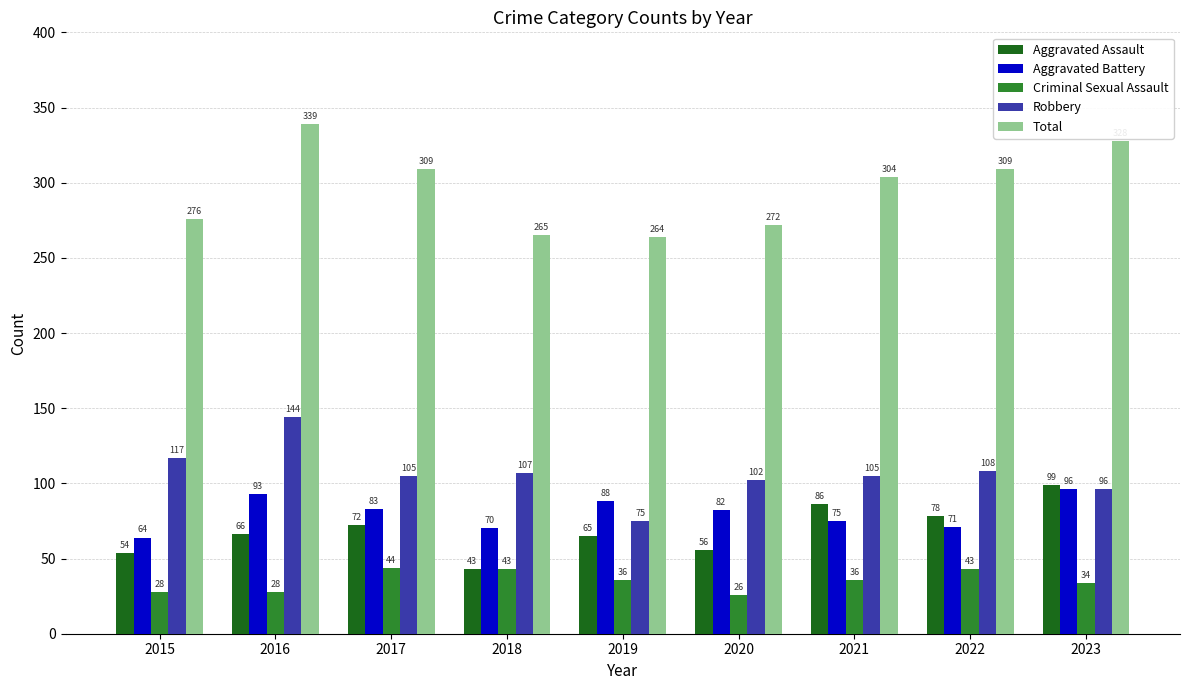

What is the sum of the Criminal Sexual Assault values at 2018 and 2019?

79